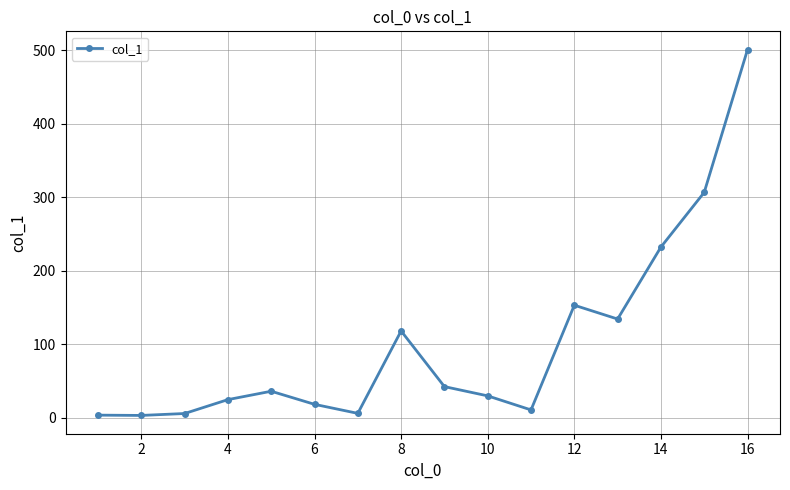

What is the greatest value displayed?

500.6